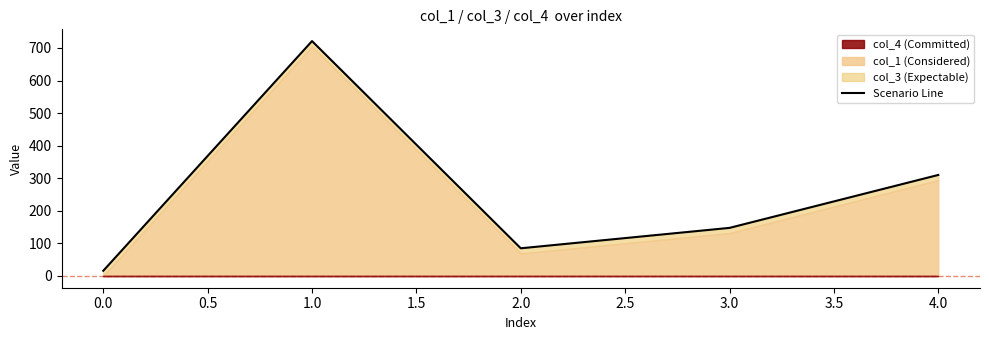

What is the minimum value shown in the chart?

16.0